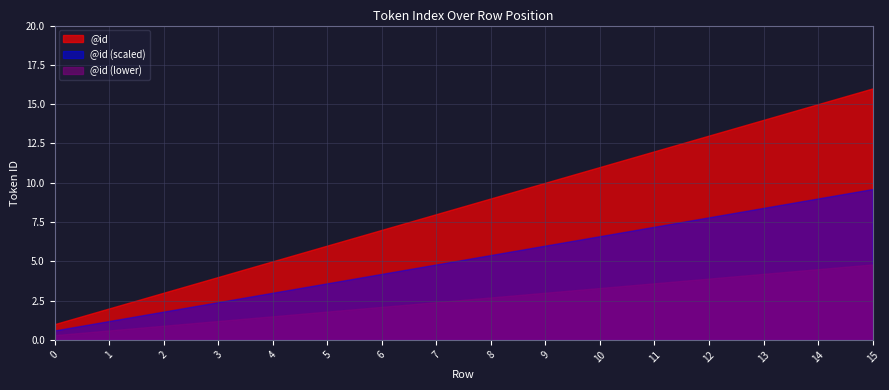

What value does the data have at 11, to the nearest 10?

10